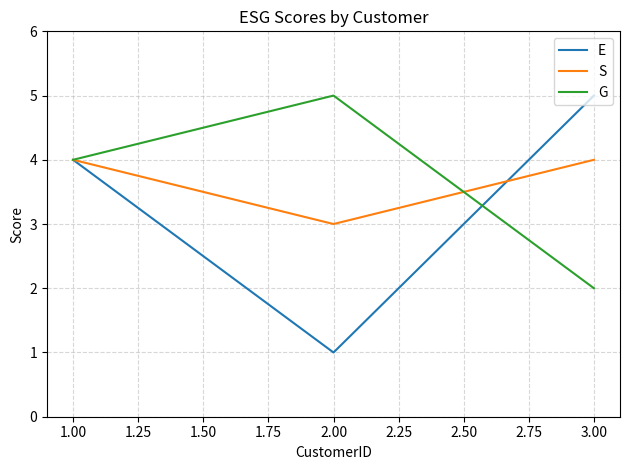

Where is E nearest to the value 3?

1.00